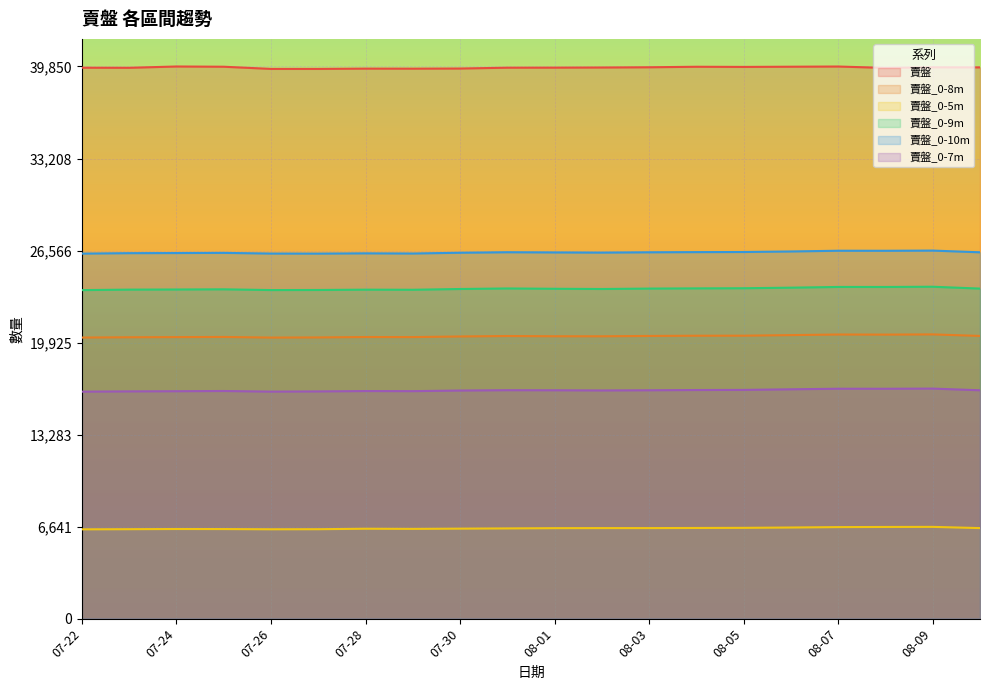

Is the value of 賣盤_0-9m at 08-06 greater than the value of 賣盤_0-5m at 07-26?

Yes